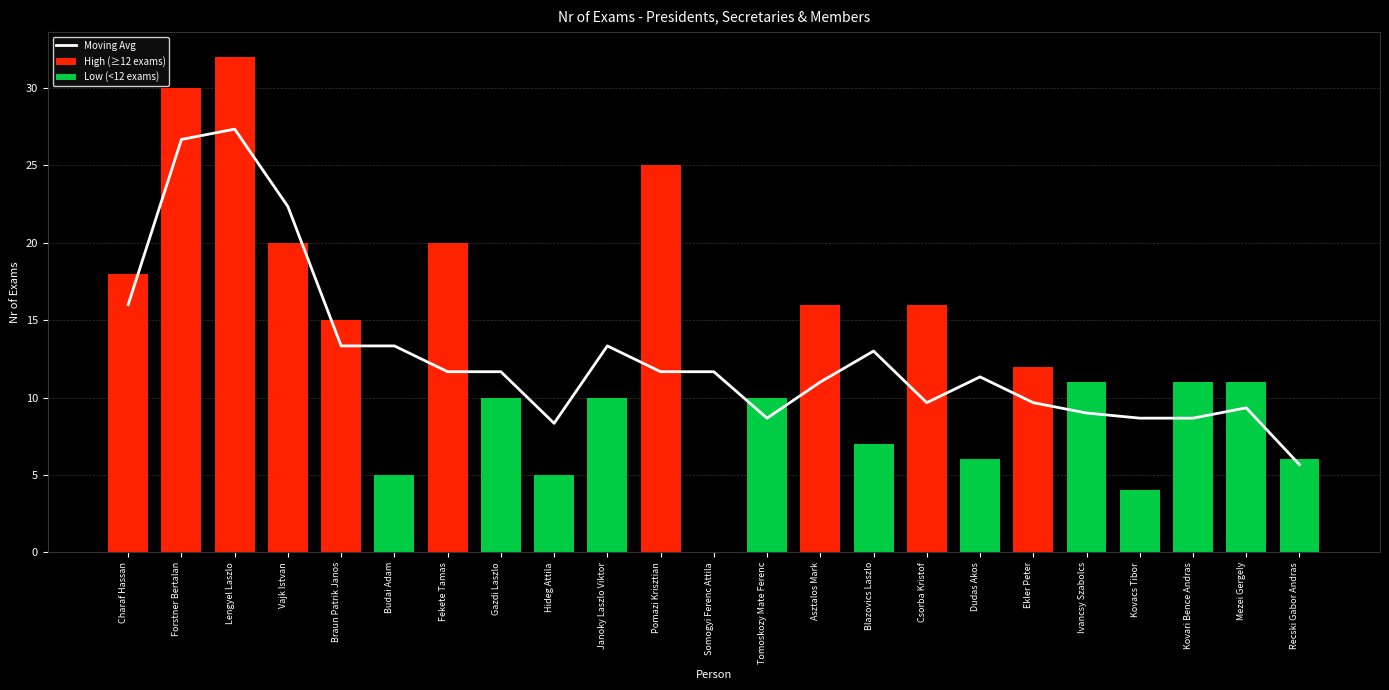

What is the sum of the values at Gazdi Laszlo and Dudas Akos?

23.0